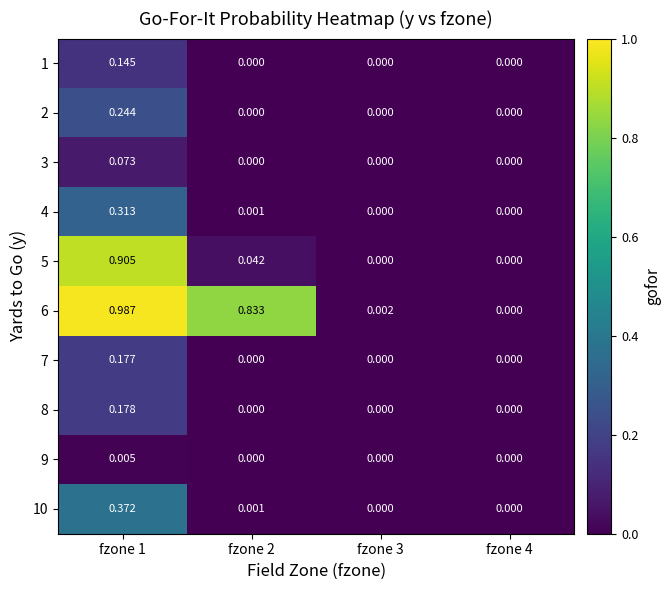

How many values in the 3 series exceed 0?

1